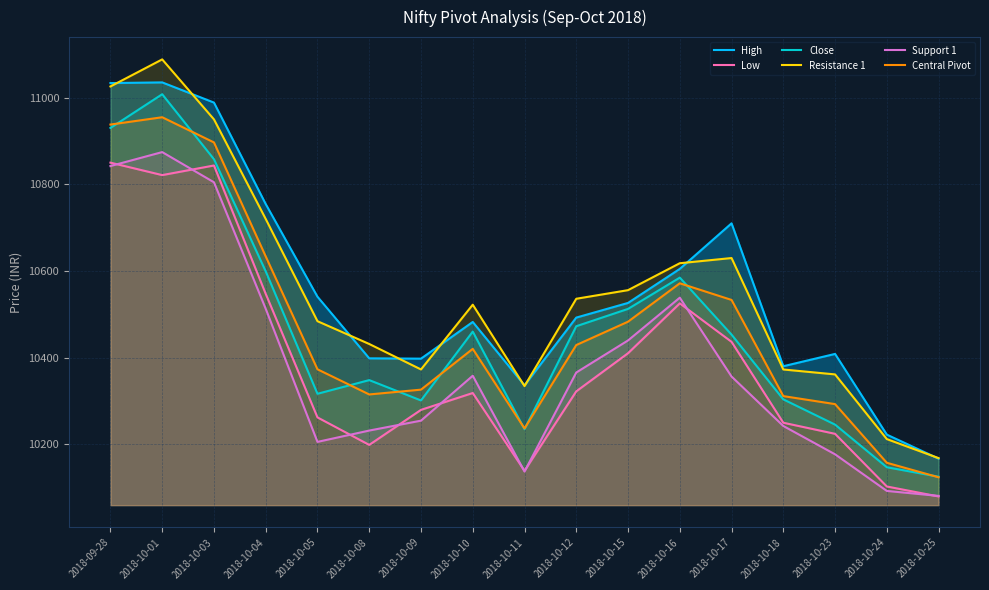

True or false: Central Pivot has a value of 3010.7 at 2018-10-10.

False